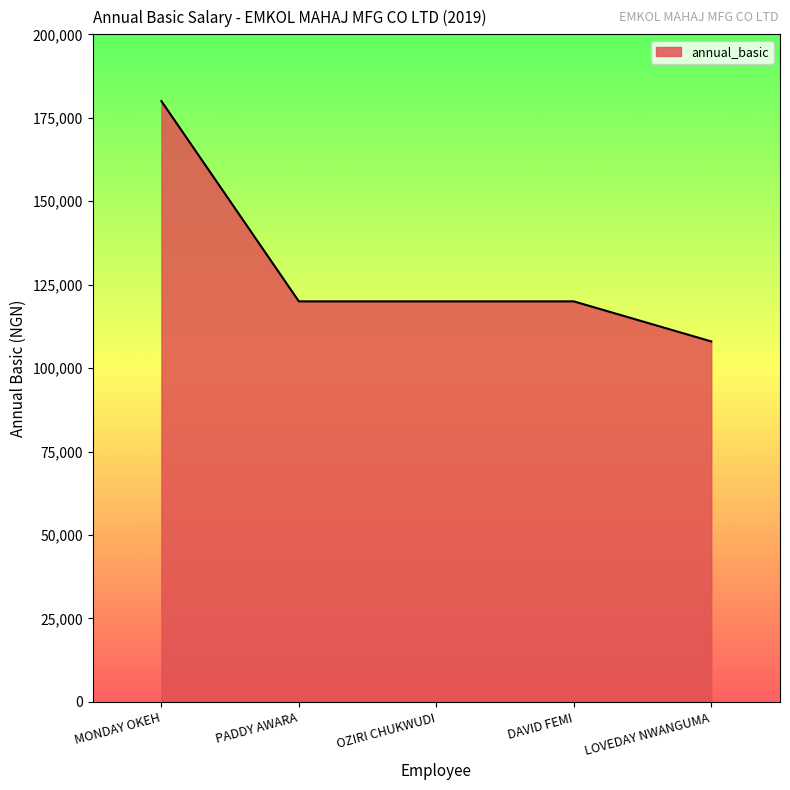

True or false: there are more than 2 points higher than both neighbors.

False